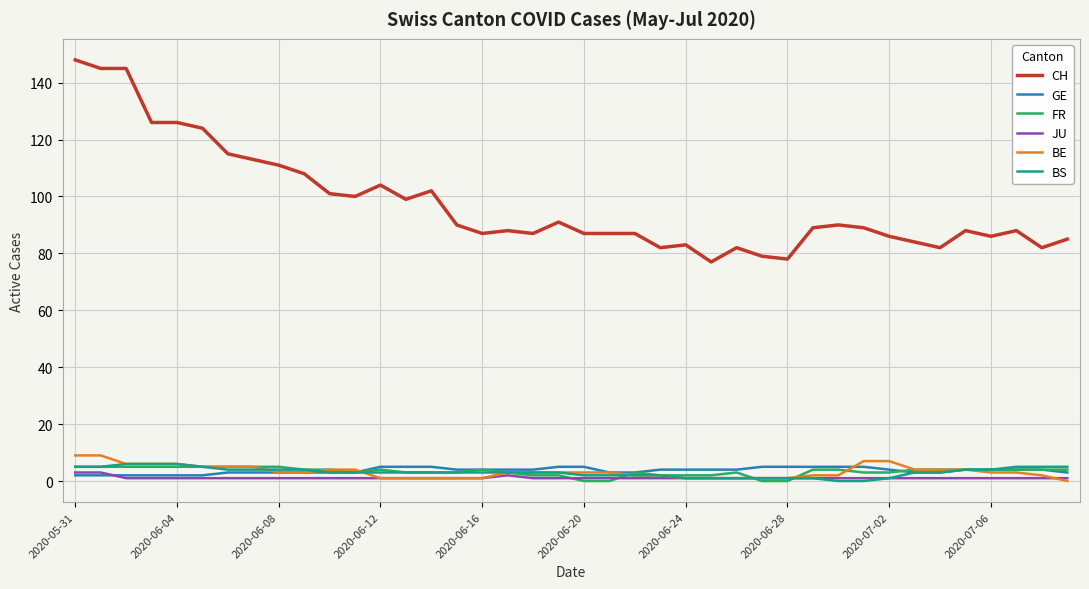

Which series has the widest spread of values?

CH